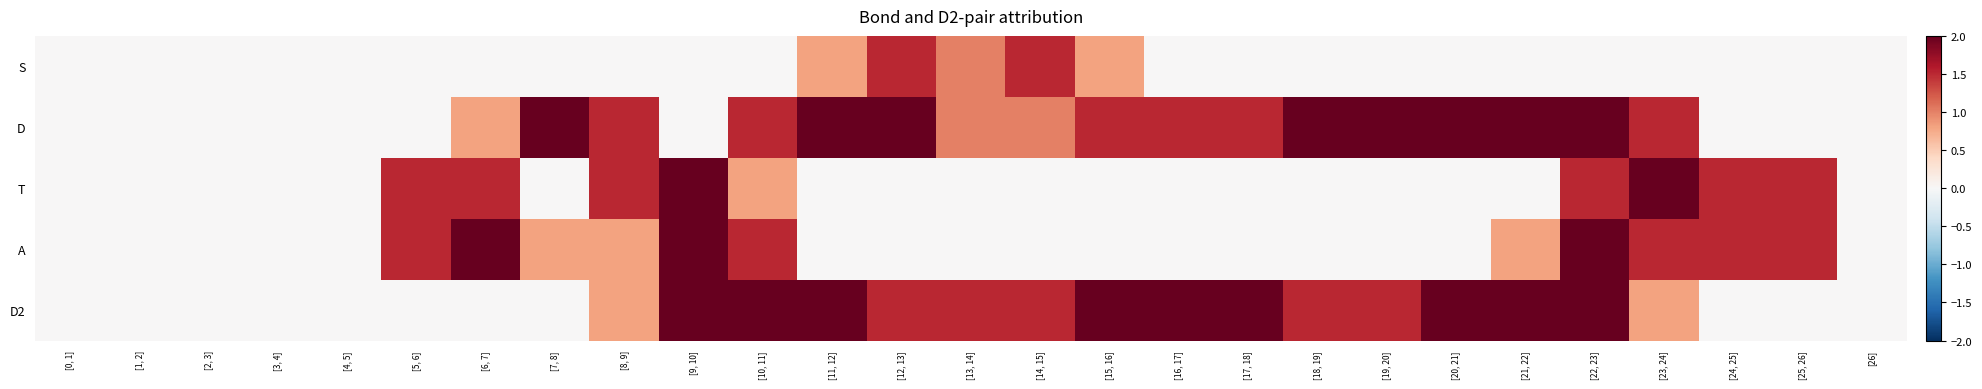

Which category has the highest value across all series?

[7, 8]